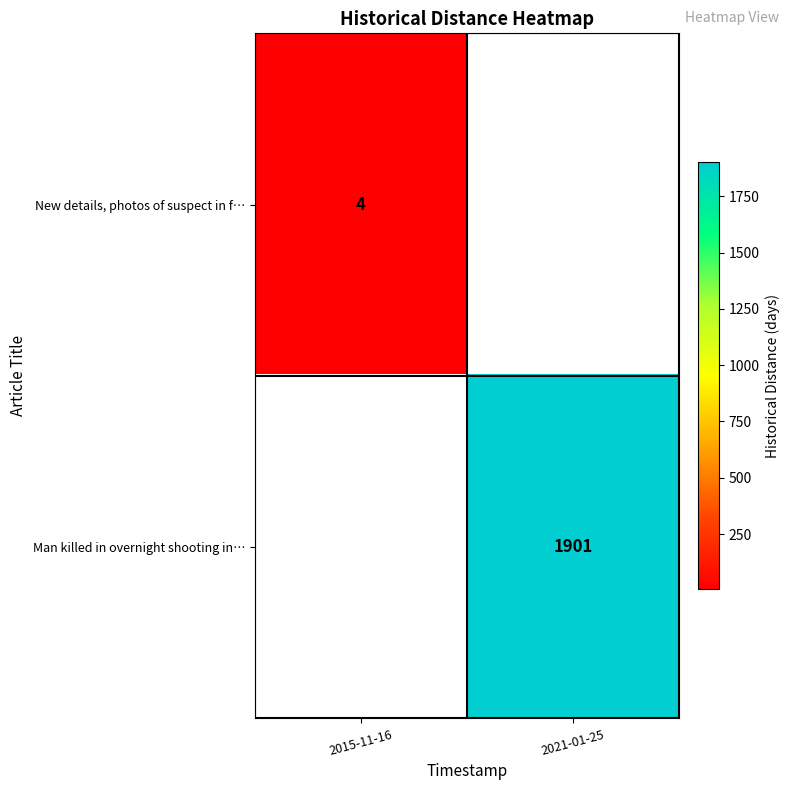

What is the minimum value shown in the chart?

4.0